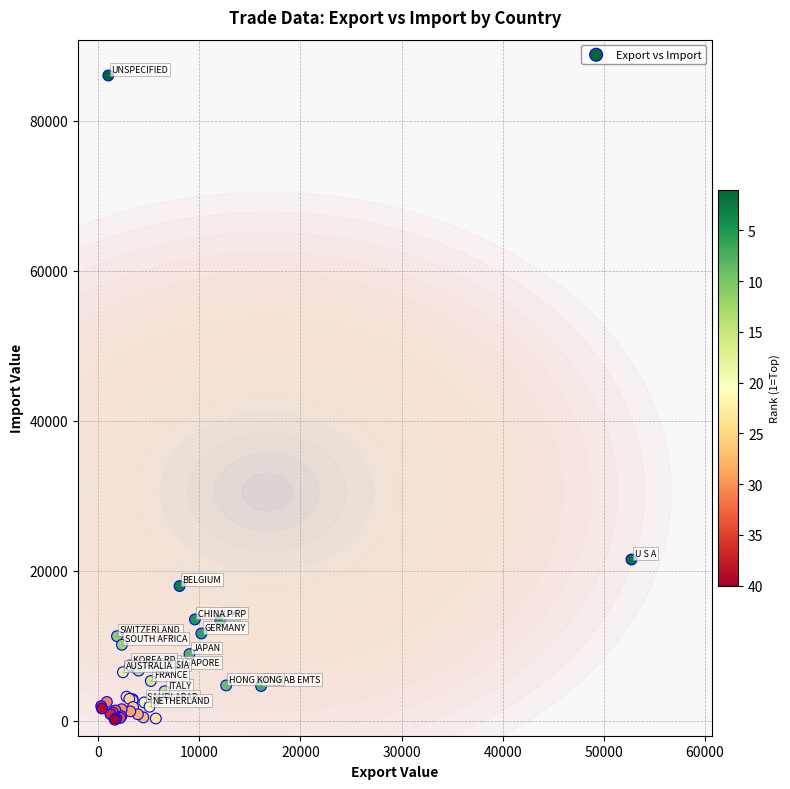

What Y value in the scatter plot is closest to 43102?

21504.8